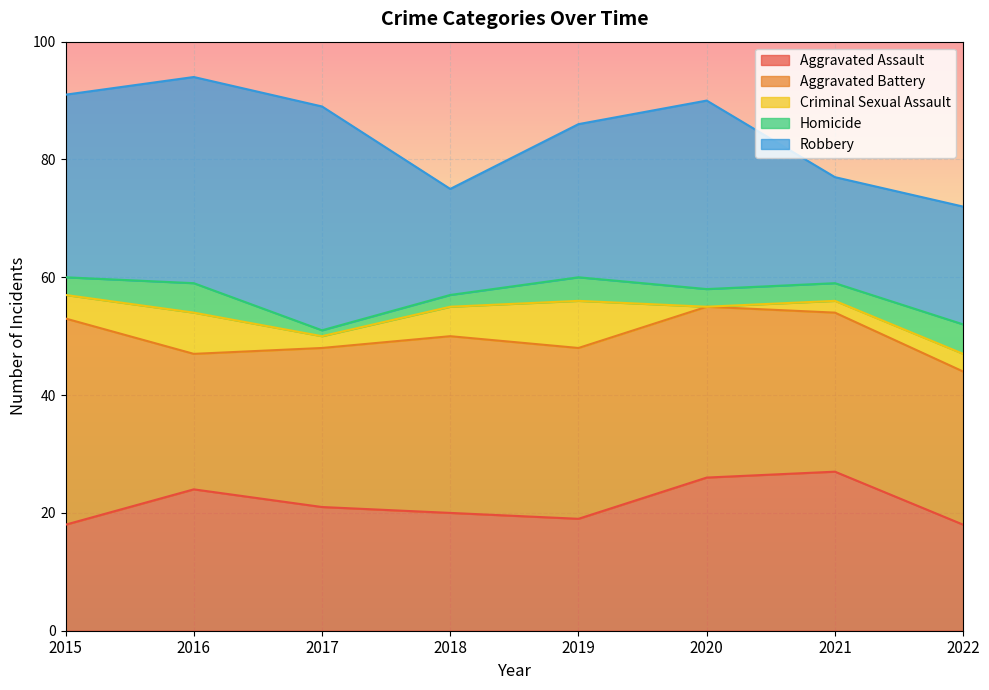

The Robbery series shows 18 at 2018. True or false?

True